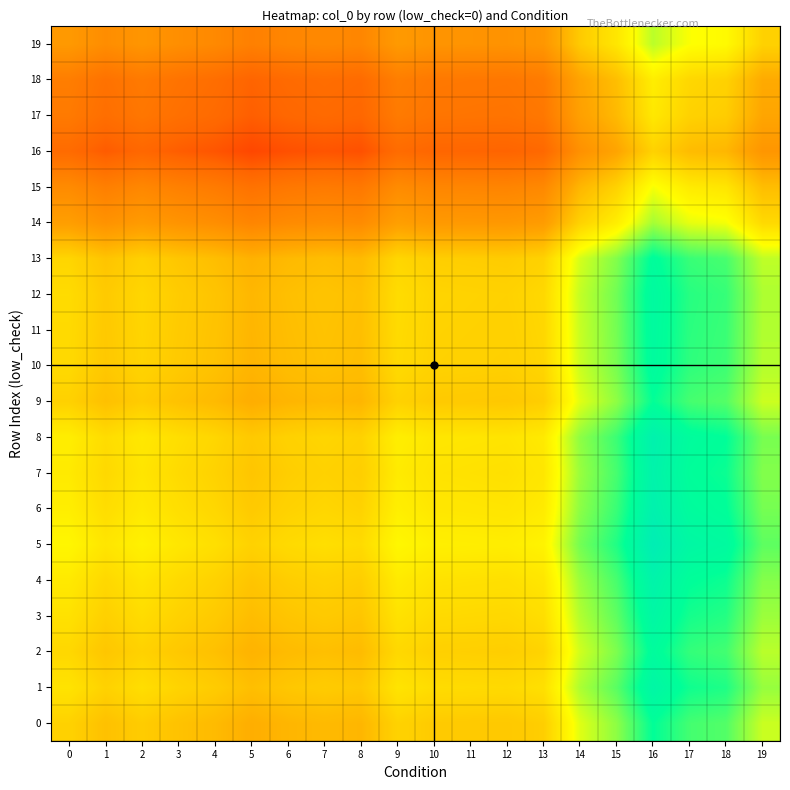

Reading left to right, list all the values displayed in this chart.

0: 0=1.0	1=1.0	2=1.0	3=1.0	4=1.0	5=1.0	6=1.0	7=1.0	8=1.0	9=1.0	10=1.0	11=1.0	12=1.0	13=1.0	14=1.0	15=1.0	16=1.1	17=1.0	18=1.0	19=1.0
1: 0=1.0	1=1.0	2=1.0	3=1.0	4=1.0	5=1.0	6=1.0	7=1.0	8=1.0	9=1.0	10=1.0	11=1.0	12=1.0	13=1.0	14=1.0	15=1.0	16=1.1	17=1.1	18=1.1	19=1.0
2: 0=1.0	1=1.0	2=1.0	3=1.0	4=1.0	5=1.0	6=1.0	7=1.0	8=1.0	9=1.0	10=1.0	11=1.0	12=1.0	13=1.0	14=1.0	15=1.0	16=1.1	17=1.1	18=1.0	19=1.0
3: 0=1.0	1=1.0	2=1.0	3=1.0	4=1.0	5=1.0	6=1.0	7=1.0	8=1.0	9=1.0	10=1.0	11=1.0	12=1.0	13=1.0	14=1.0	15=1.0	16=1.1	17=1.1	18=1.1	19=1.0
4: 0=1.0	1=1.0	2=1.0	3=1.0	4=1.0	5=1.0	6=1.0	7=1.0	8=1.0	9=1.0	10=1.0	11=1.0	12=1.0	13=1.0	14=1.0	15=1.0	16=1.1	17=1.1	18=1.1	19=1.0
5: 0=1.0	1=1.0	2=1.0	3=1.0	4=1.0	5=1.0	6=1.0	7=1.0	8=1.0	9=1.0	10=1.0	11=1.0	12=1.0	13=1.0	14=1.0	15=1.1	16=1.1	17=1.1	18=1.1	19=1.0
6: 0=1.0	1=1.0	2=1.0	3=1.0	4=1.0	5=1.0	6=1.0	7=1.0	8=1.0	9=1.0	10=1.0	11=1.0	12=1.0	13=1.0	14=1.0	15=1.1	16=1.1	17=1.1	18=1.1	19=1.0
7: 0=1.0	1=1.0	2=1.0	3=1.0	4=1.0	5=1.0	6=1.0	7=1.0	8=1.0	9=1.0	10=1.0	11=1.0	12=1.0	13=1.0	14=1.0	15=1.0	16=1.1	17=1.1	18=1.1	19=1.0
8: 0=1.0	1=1.0	2=1.0	3=1.0	4=1.0	5=1.0	6=1.0	7=1.0	8=1.0	9=1.0	10=1.0	11=1.0	12=1.0	13=1.0	14=1.0	15=1.1	16=1.1	17=1.1	18=1.1	19=1.0
9: 0=1.0	1=1.0	2=1.0	3=1.0	4=1.0	5=1.0	6=1.0	7=1.0	8=1.0	9=1.0	10=1.0	11=1.0	12=1.0	13=1.0	14=1.0	15=1.0	16=1.1	17=1.0	18=1.0	19=1.0
10: 0=1.0	1=1.0	2=1.0	3=1.0	4=1.0	5=1.0	6=1.0	7=1.0	8=1.0	9=1.0	10=1.0	11=1.0	12=1.0	13=1.0	14=1.0	15=1.0	16=1.1	17=1.1	18=1.1	19=1.0
11: 0=1.0	1=1.0	2=1.0	3=1.0	4=1.0	5=1.0	6=1.0	7=1.0	8=1.0	9=1.0	10=1.0	11=1.0	12=1.0	13=1.0	14=1.0	15=1.0	16=1.1	17=1.1	18=1.1	19=1.0
12: 0=1.0	1=1.0	2=1.0	3=1.0	4=1.0	5=1.0	6=1.0	7=1.0	8=1.0	9=1.0	10=1.0	11=1.0	12=1.0	13=1.0	14=1.0	15=1.0	16=1.1	17=1.1	18=1.1	19=1.0
13: 0=1.0	1=1.0	2=1.0	3=1.0	4=1.0	5=1.0	6=1.0	7=1.0	8=1.0	9=1.0	10=1.0	11=1.0	12=1.0	13=1.0	14=1.0	15=1.0	16=1.1	17=1.1	18=1.0	19=1.0
14: 0=1.0	1=1.0	2=1.0	3=1.0	4=1.0	5=1.0	6=1.0	7=1.0	8=1.0	9=1.0	10=1.0	11=1.0	12=1.0	13=1.0	14=1.0	15=1.0	16=1.0	17=1.0	18=1.0	19=1.0
15: 0=1.0	1=1.0	2=1.0	3=1.0	4=1.0	5=0.9	6=1.0	7=1.0	8=1.0	9=1.0	10=1.0	11=1.0	12=1.0	13=1.0	14=1.0	15=1.0	16=1.0	17=1.0	18=1.0	19=1.0
16: 0=0.9	1=0.9	2=0.9	3=0.9	4=0.9	5=0.9	6=0.9	7=0.9	8=0.9	9=0.9	10=0.9	11=0.9	12=0.9	13=0.9	14=1.0	15=1.0	16=1.0	17=1.0	18=1.0	19=1.0
17: 0=1.0	1=0.9	2=1.0	3=0.9	4=0.9	5=0.9	6=0.9	7=0.9	8=0.9	9=1.0	10=0.9	11=0.9	12=0.9	13=1.0	14=1.0	15=1.0	16=1.0	17=1.0	18=1.0	19=1.0
18: 0=1.0	1=0.9	2=1.0	3=0.9	4=0.9	5=0.9	6=0.9	7=0.9	8=0.9	9=1.0	10=1.0	11=1.0	12=1.0	13=1.0	14=1.0	15=1.0	16=1.0	17=1.0	18=1.0	19=1.0
19: 0=1.0	1=1.0	2=1.0	3=1.0	4=1.0	5=1.0	6=1.0	7=1.0	8=1.0	9=1.0	10=1.0	11=1.0	12=1.0	13=1.0	14=1.0	15=1.0	16=1.0	17=1.0	18=1.0	19=1.0